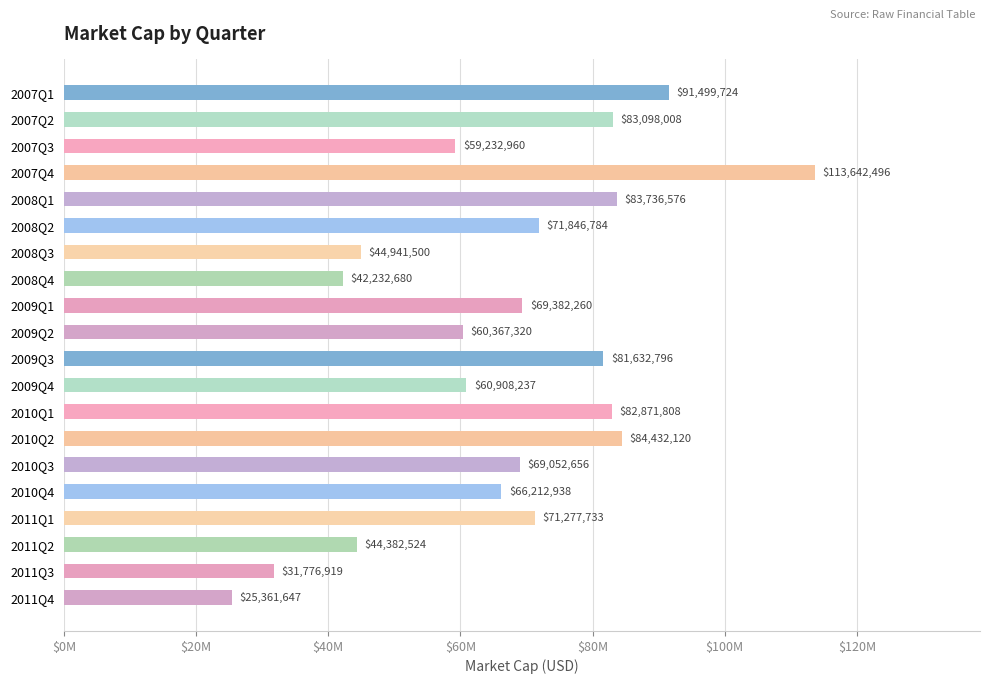

What is the difference between the maximum and minimum values?

88280848.8